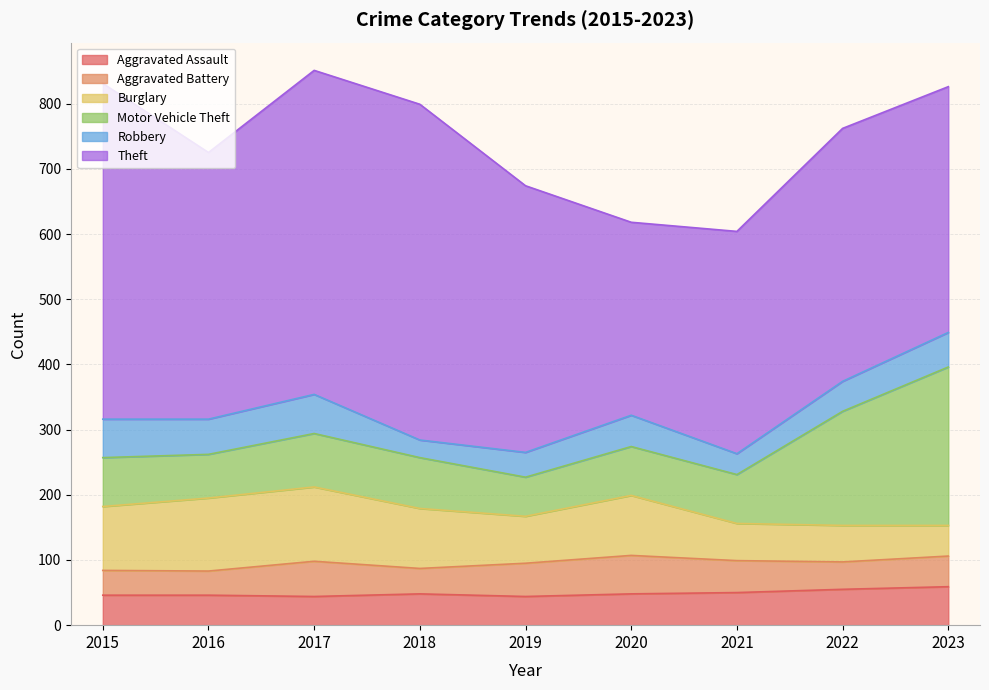

Which category has the lowest value across all series?

2018